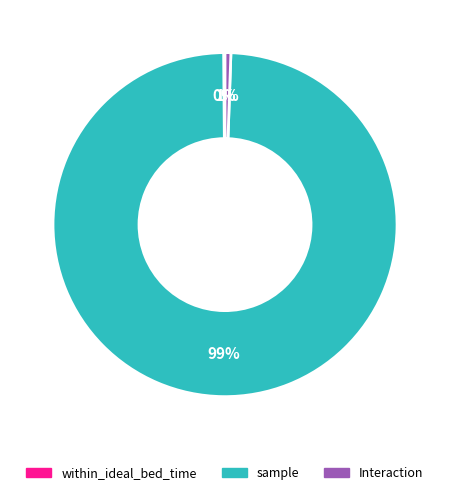

What is the largest slice in the pie chart?

sample